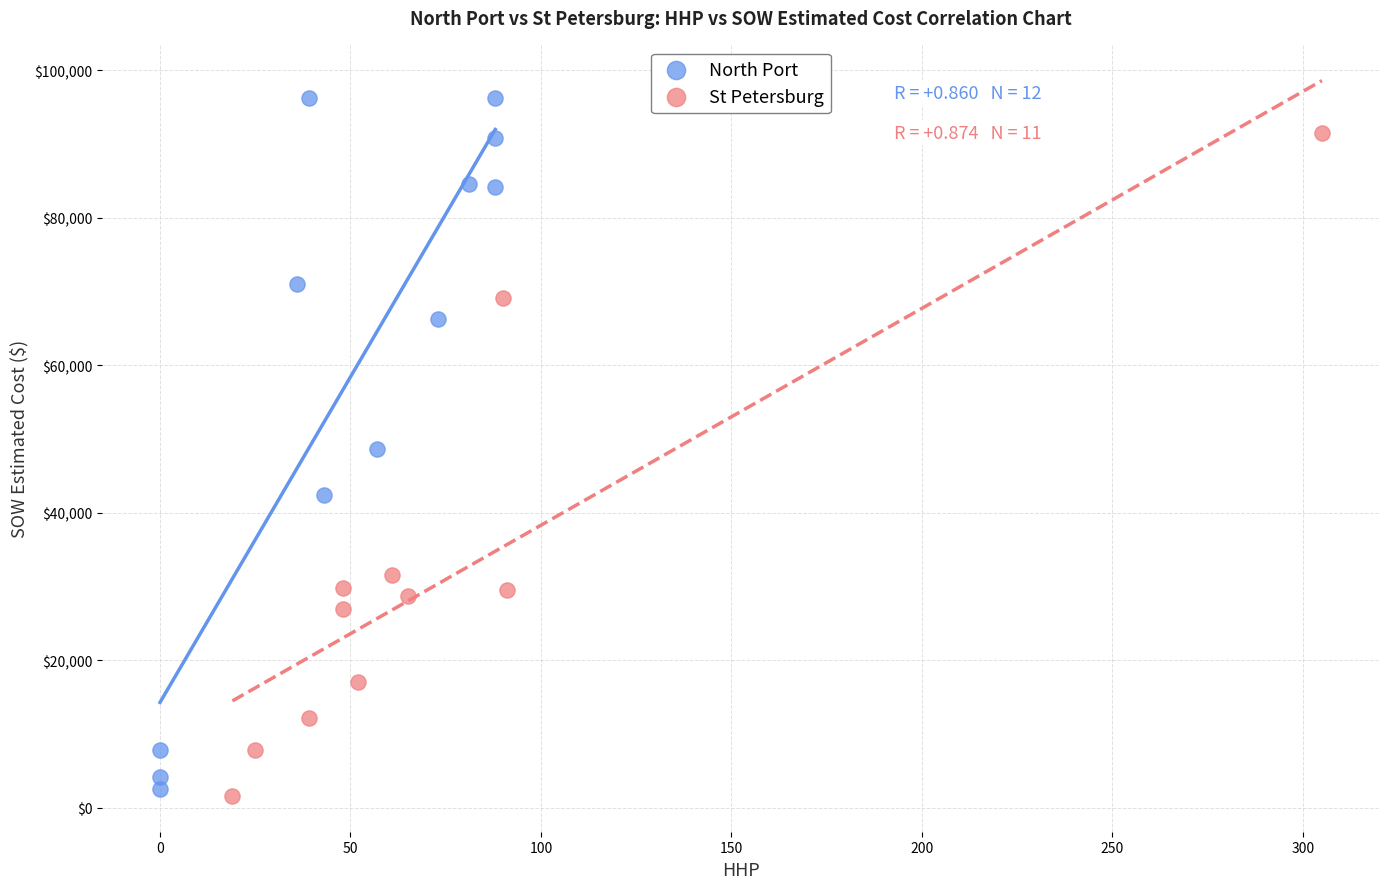

Which series reaches the maximum Y coordinate?

North Port